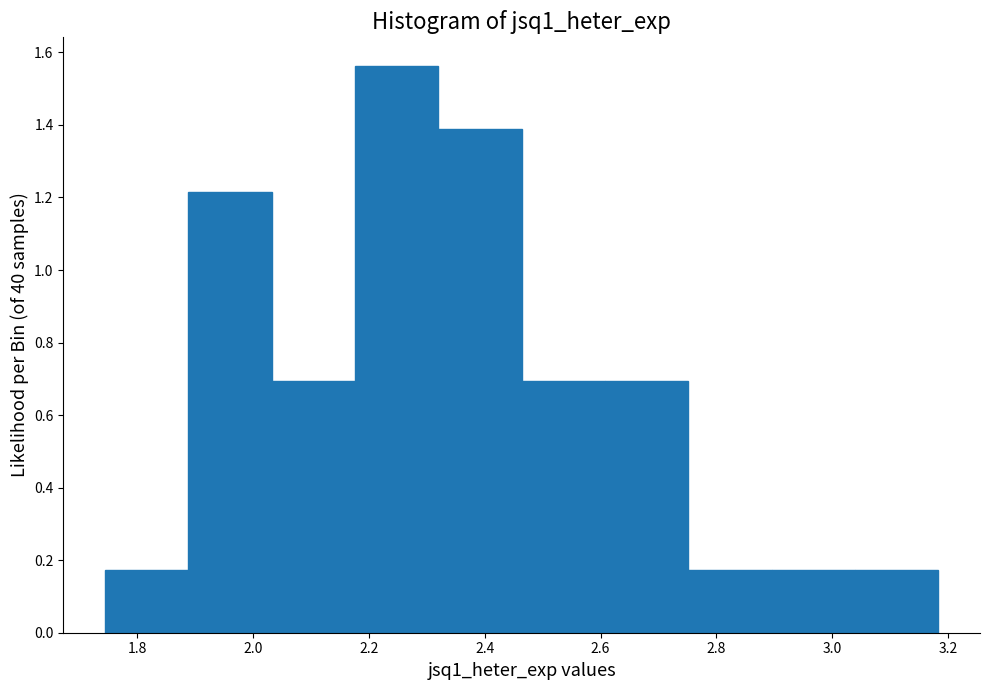

How tall is the bar that spans 2.04 to 2.18 on the x-axis? Neither the bar edges nor the heights are printed on the chart, so give them approximately, as read against the axes.

0.70